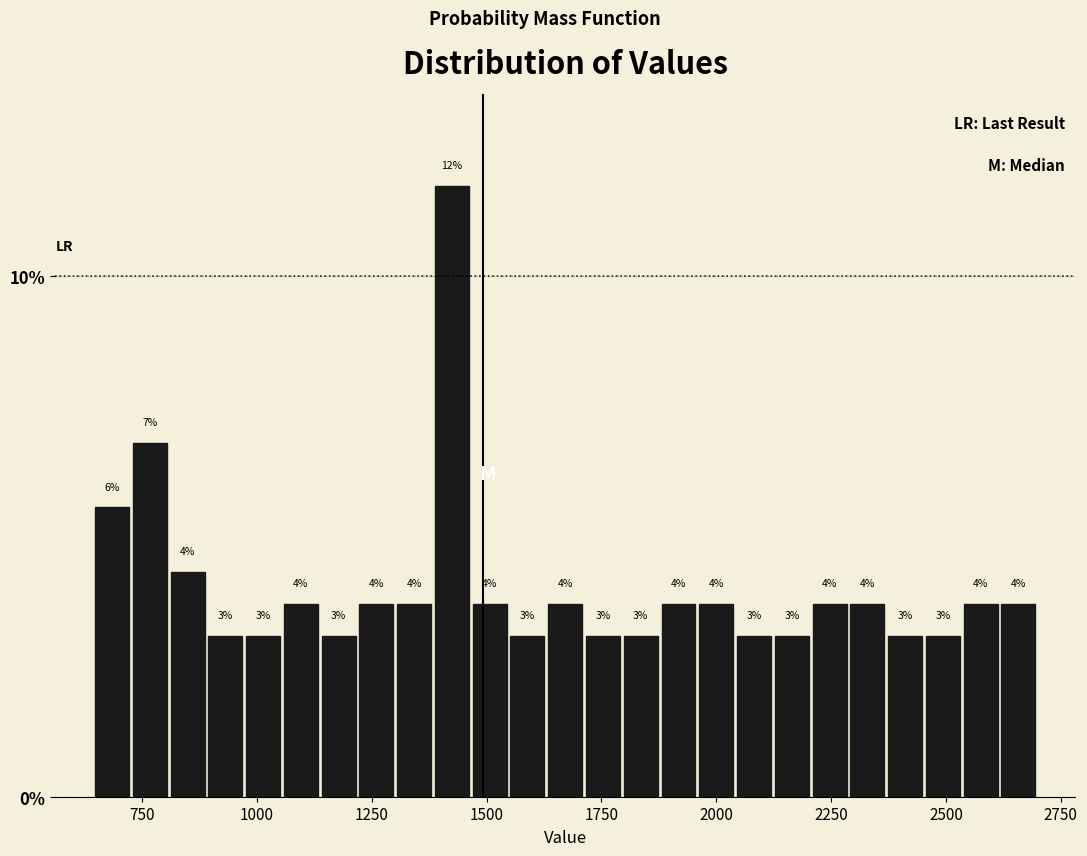

Around what value on the x-axis is the tallest bar? Give the approximate position of its centre, as read against the axis.

1400